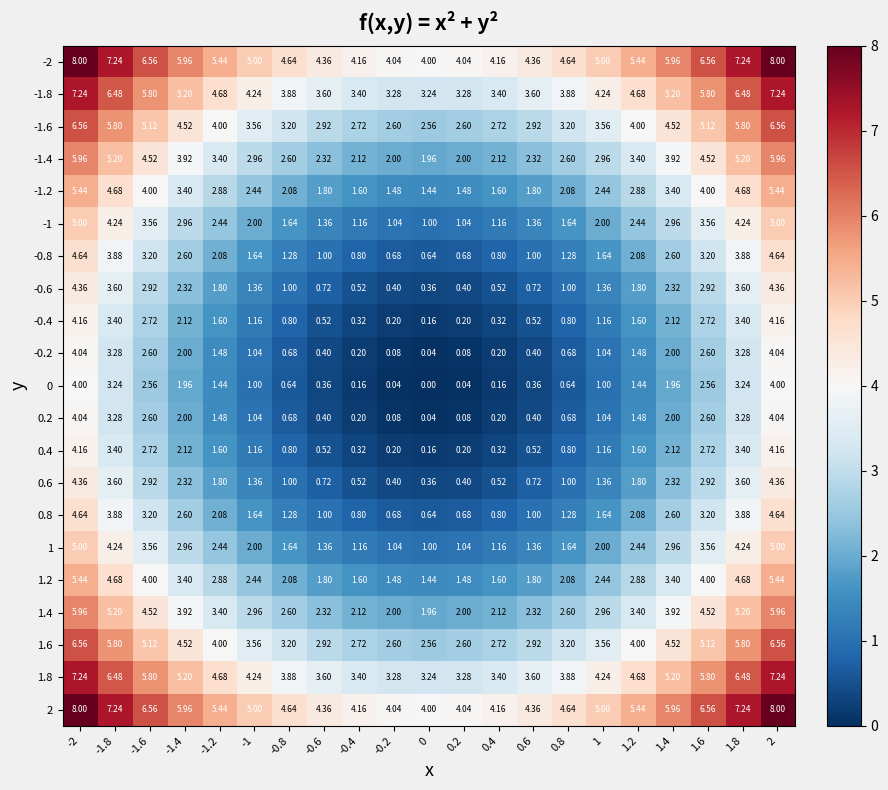

How many categories are shown in the chart?

21